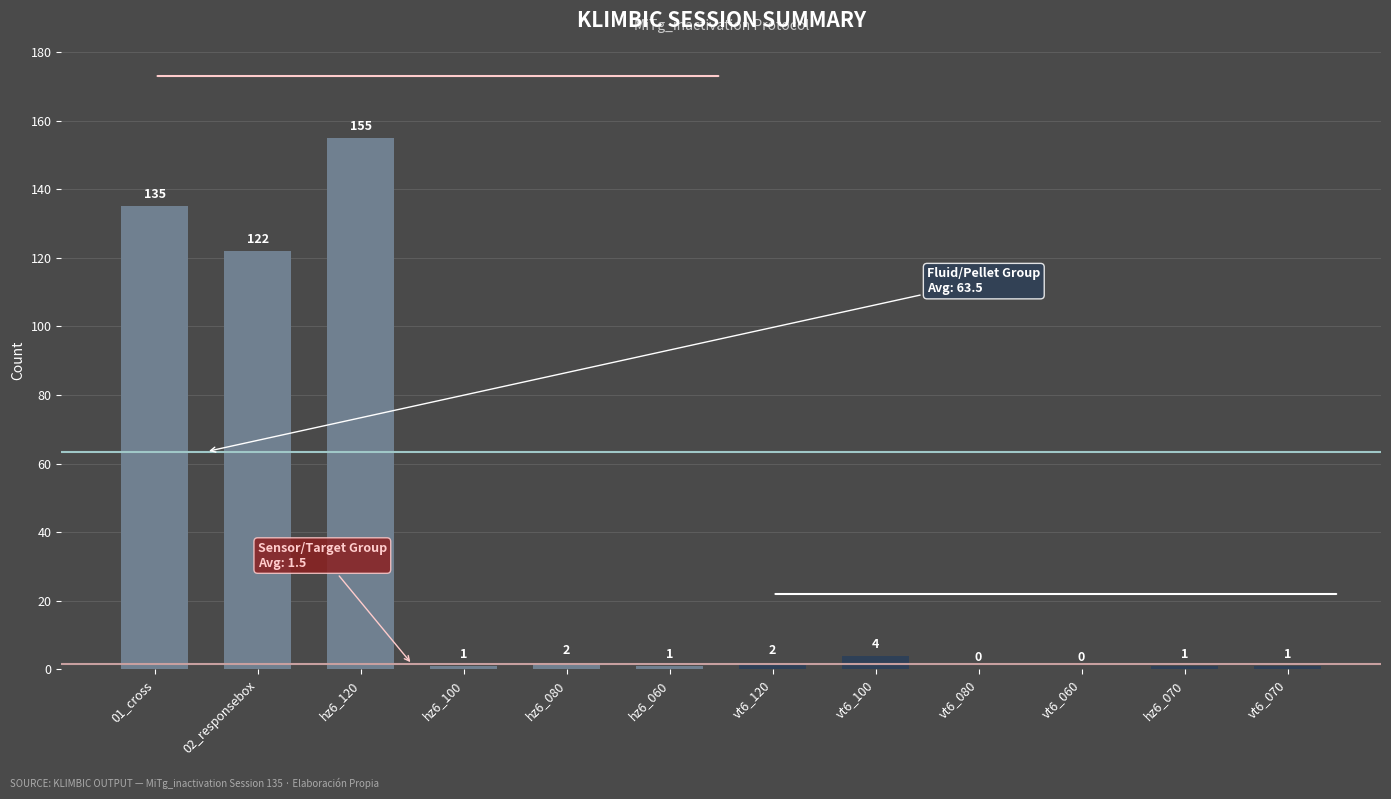

The value at vt6_060 is 106. True or false?

False